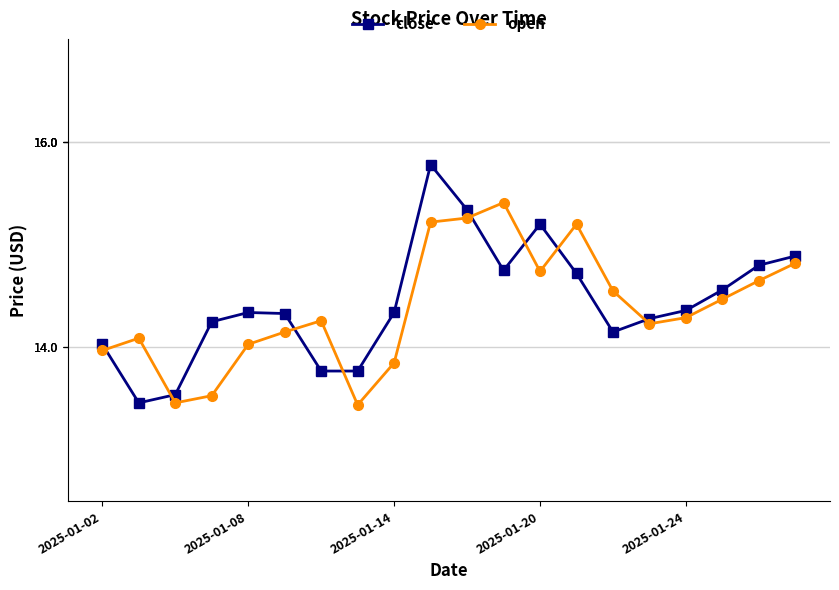

At how many categories does at least one series exceed 14?

18